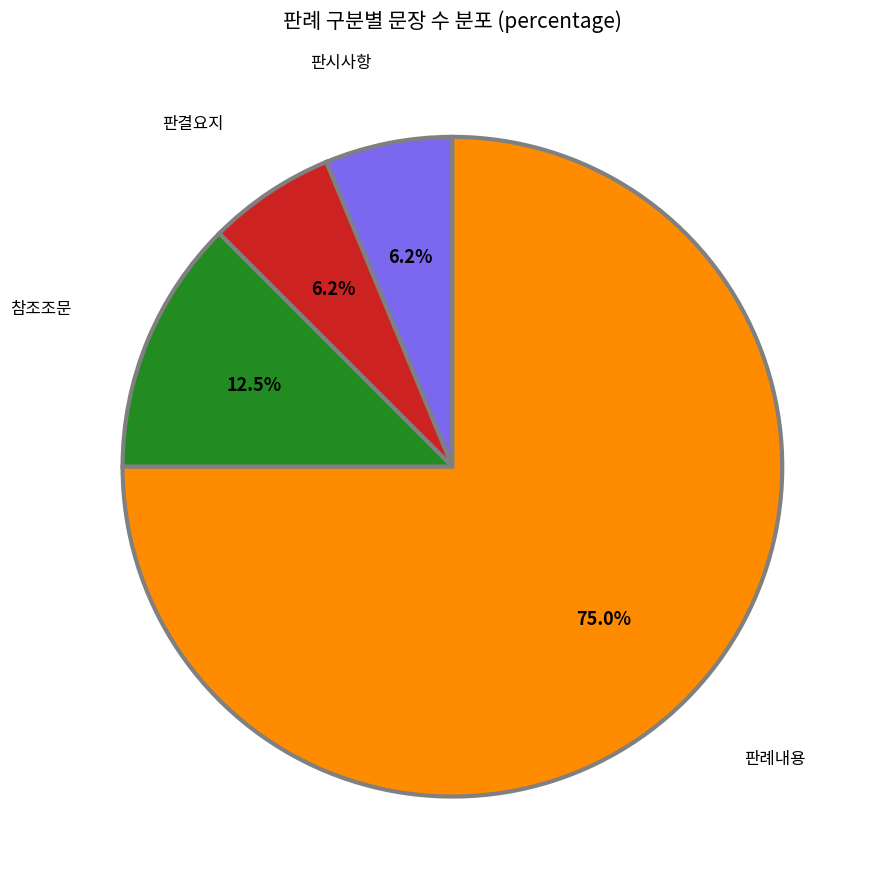

Which slice is the largest?

판례내용